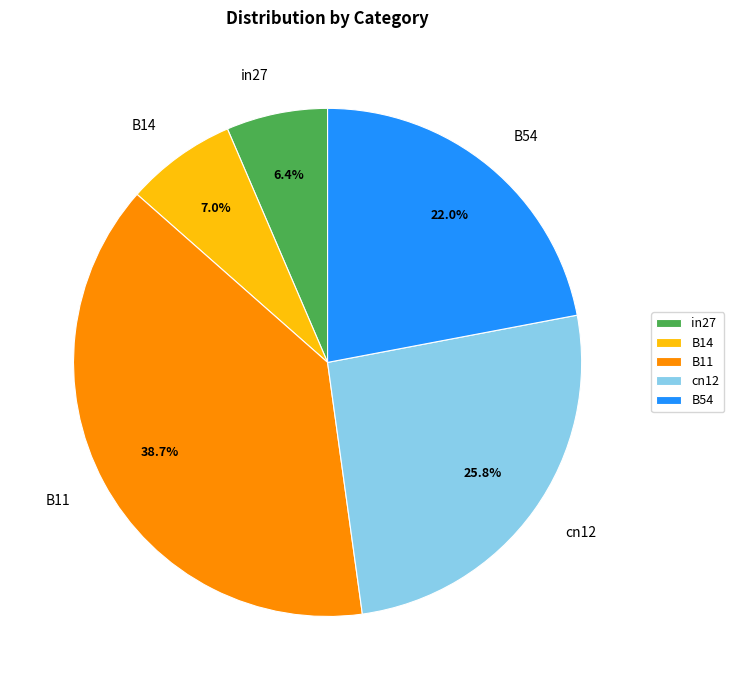

Which category has the biggest portion of the pie?

B11